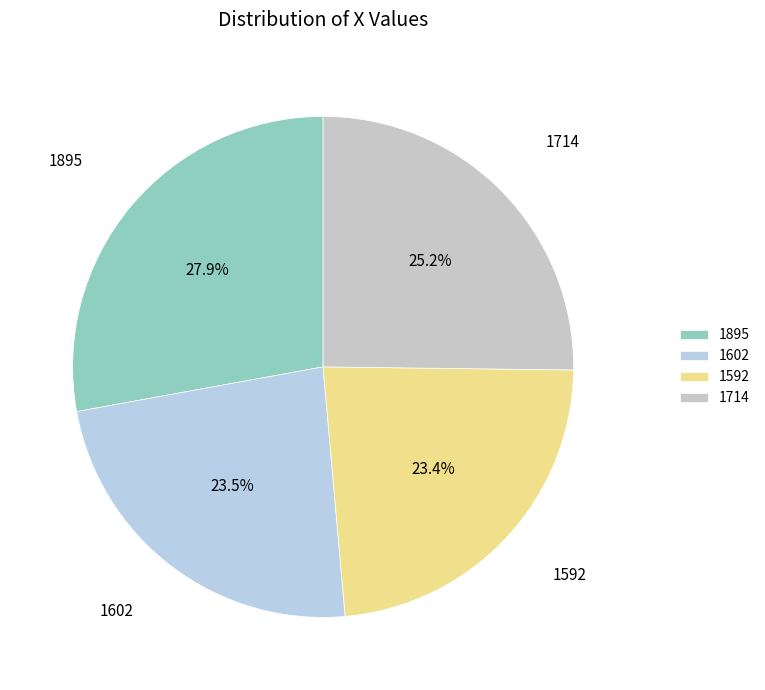

Do 1714 and 1592 together represent more than half of the pie?

No